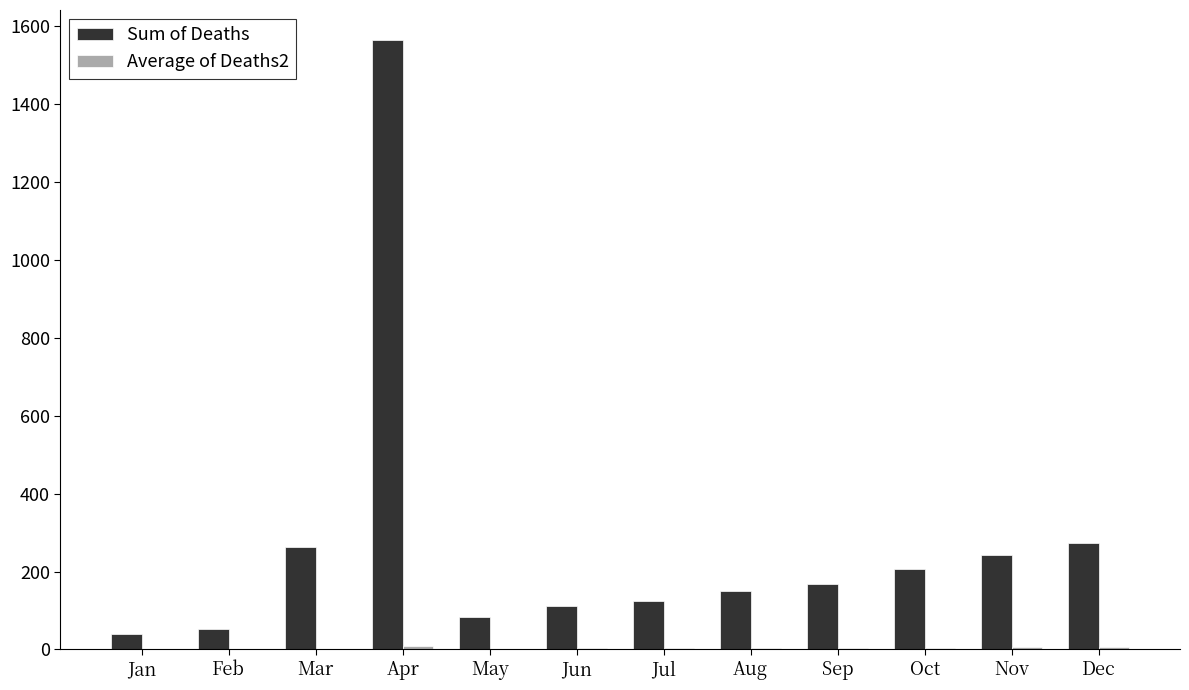

True or false: Sum of Deaths has a value of 2079.2 at Apr.

False